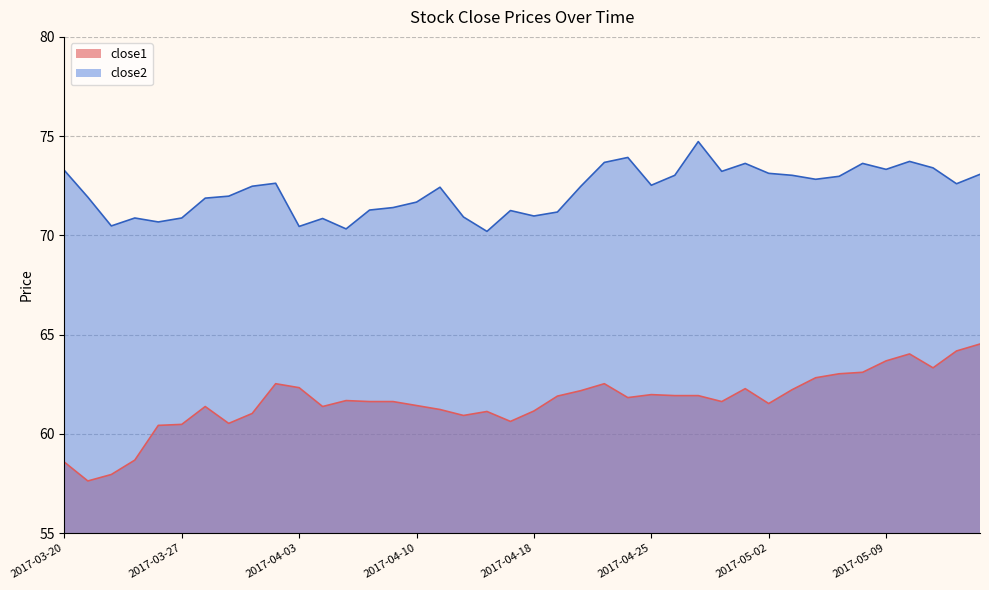

At which category does close2 reach its first local valley?

2017-03-22